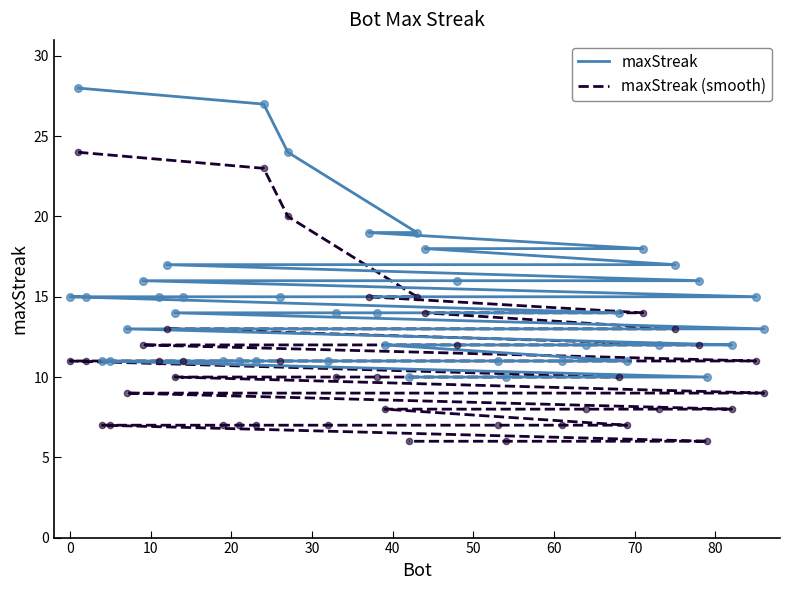

What are all the series names shown in the legend?

maxStreak, maxStreak (smooth)